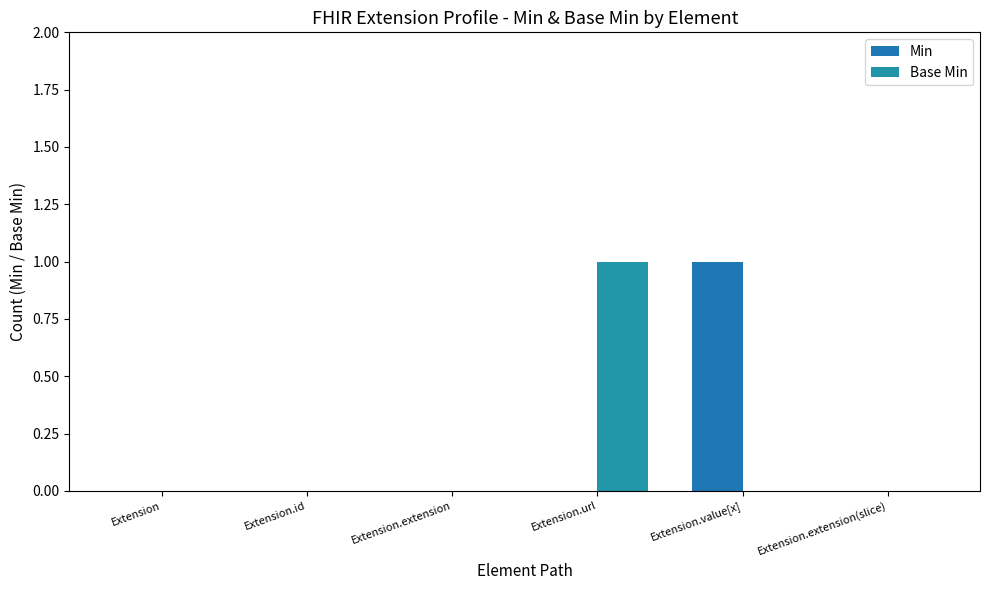

True or false: Min has a value of 0 at Extension.extension.

True